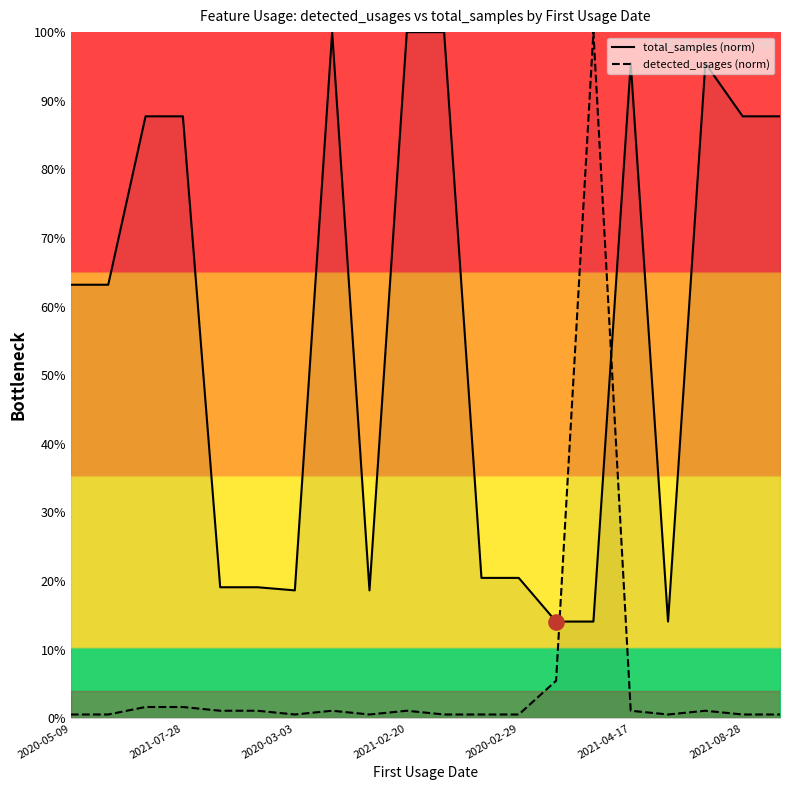

Which series has the widest spread of Y values?

detected_usages